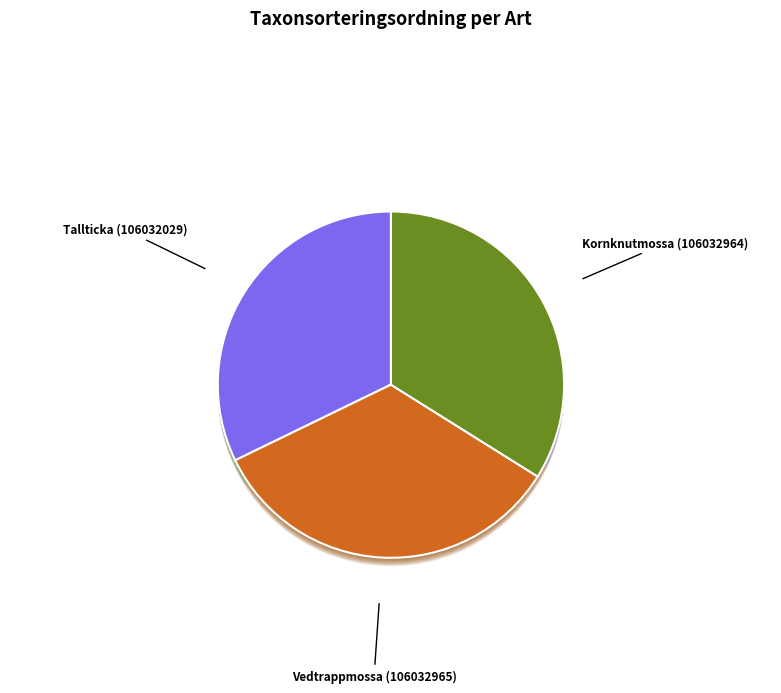

The Vedtrappmossa (106032965) slice represents 34% of the pie. True or false?

True